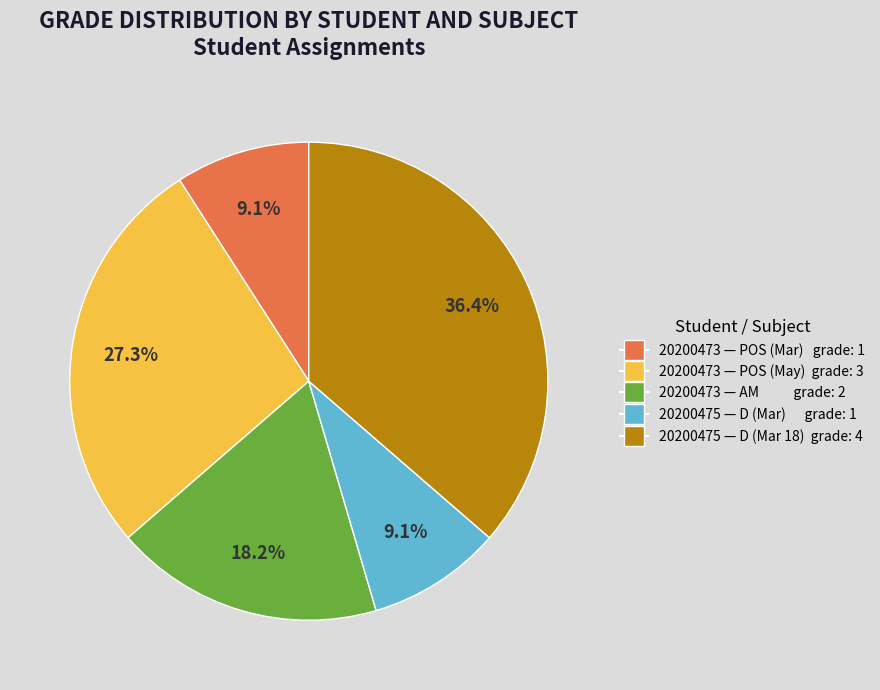

Is there any slice that represents more than half of the pie?

No